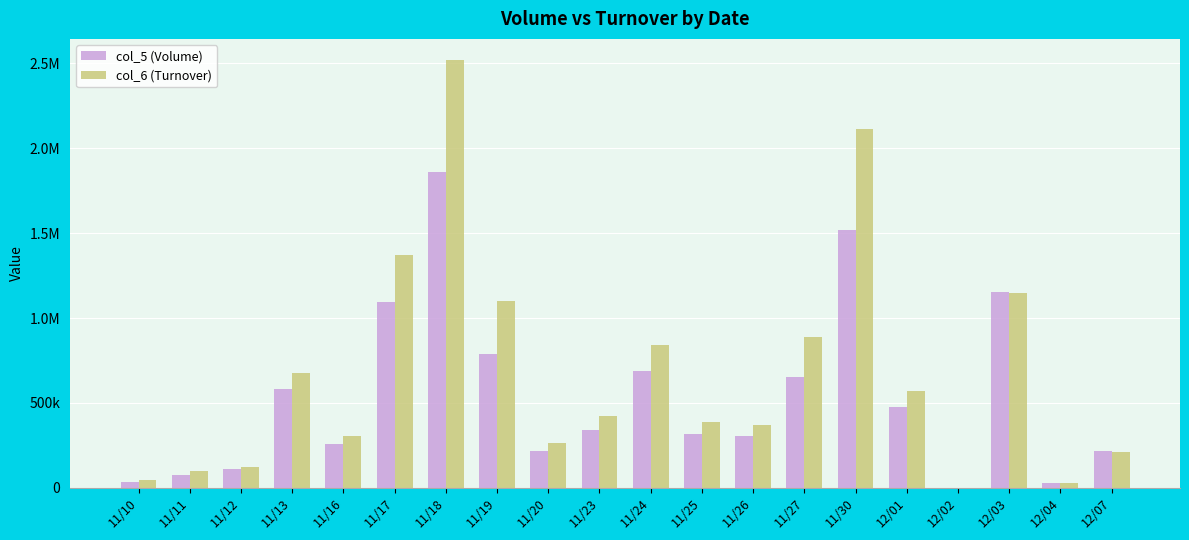

Reading left to right, list all the values displayed in this chart.

col_5 (Volume): 11/10=32000	11/11=74000	11/12=110000	11/13=580000	11/16=261000	11/17=1095000	11/18=1861000	11/19=789000	11/20=215000	11/23=340000	11/24=688000	11/25=315000	11/26=304000	11/27=655000	11/30=1517000	12/01=477000	12/02=0	12/03=1153000	12/04=26000	12/07=218000
col_6 (Turnover): 11/10=43680	11/11=97680	11/12=124250	11/13=675100	11/16=302920	11/17=1372640	11/18=2517510	11/19=1102340	11/20=264400	11/23=420860	11/24=840340	11/25=390260	11/26=371200	11/27=888730	11/30=2115750	12/01=572760	12/02=0	12/03=1145020	12/04=26000	12/07=209170